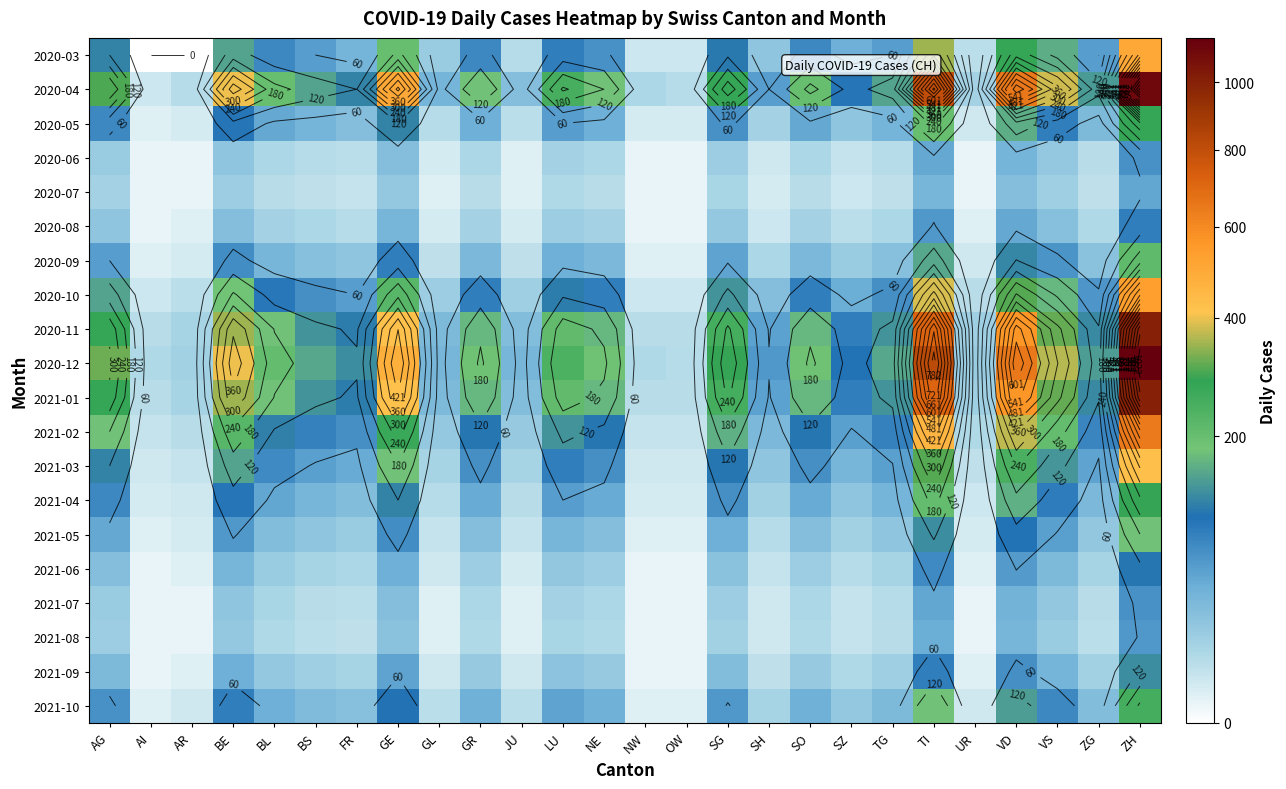

True or false: 2020-05 has a value of 24 at NE.

False